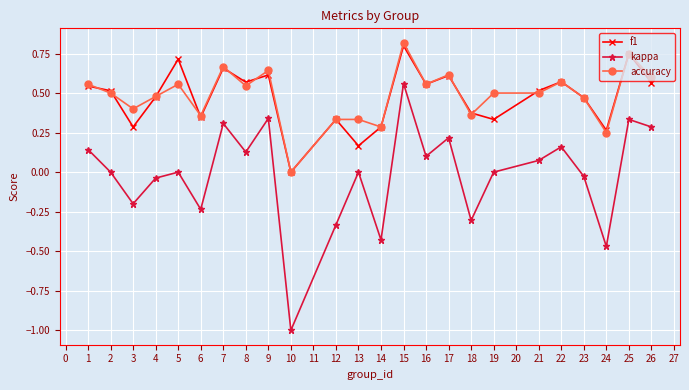

Which series has the widest spread of values?

kappa